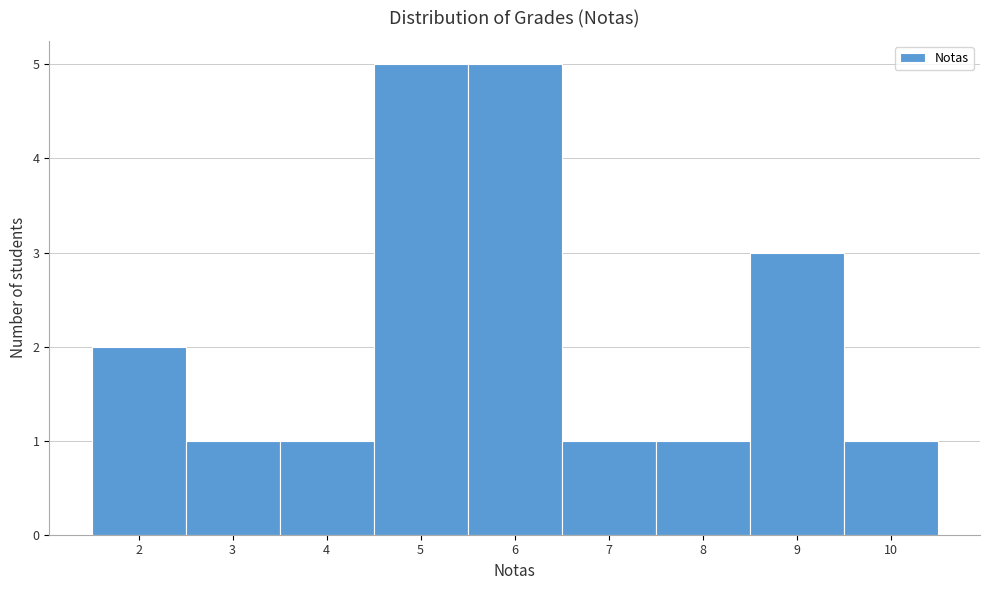

What is the height of the bar covering 8.5 to 9.5 on the x-axis? The values are not printed on the chart, so give them approximately, as read against the axis.

3